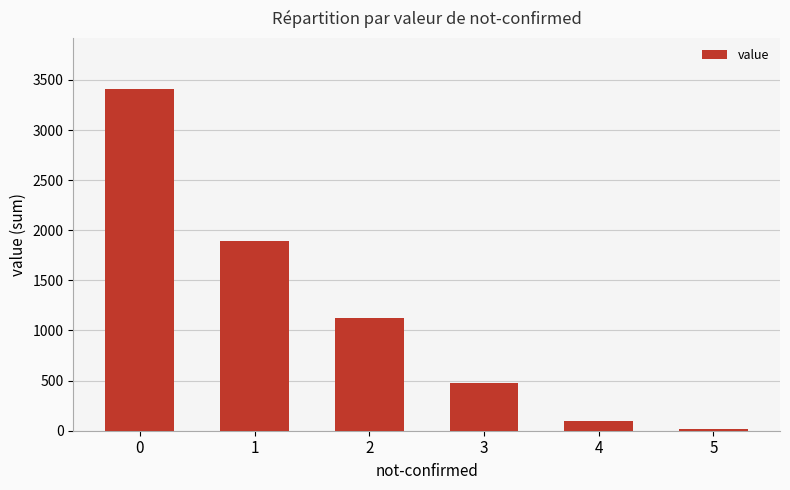

List the labels in order of value, largest first.

0, 1, 2, 3, 4, 5